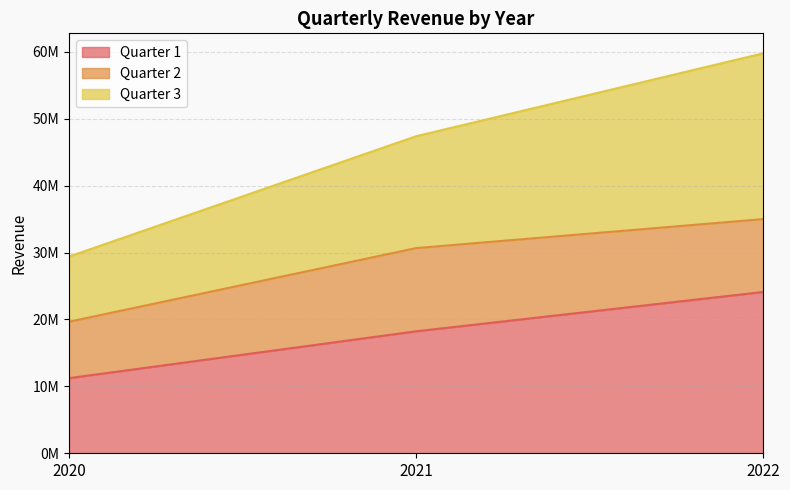

At which label does Quarter 3 reach its minimum?

2020